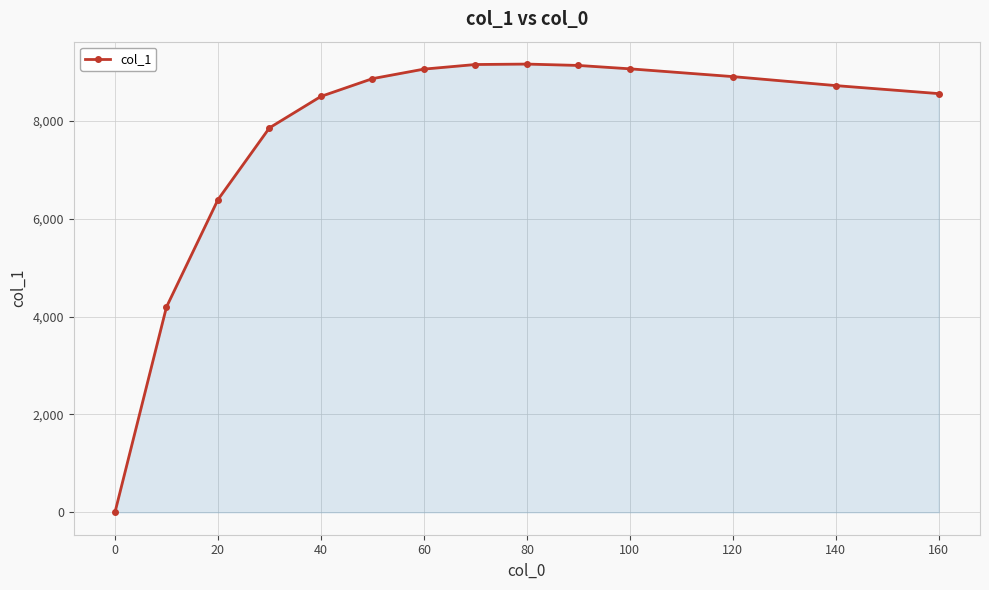

What is the smallest value displayed?

0.2